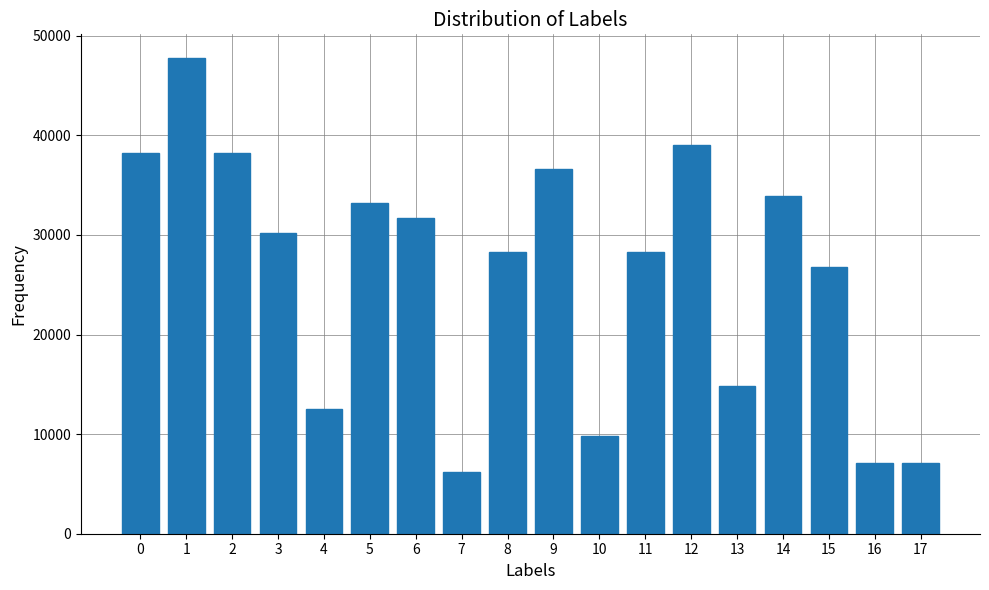

Which category has the lowest value across all series?

7